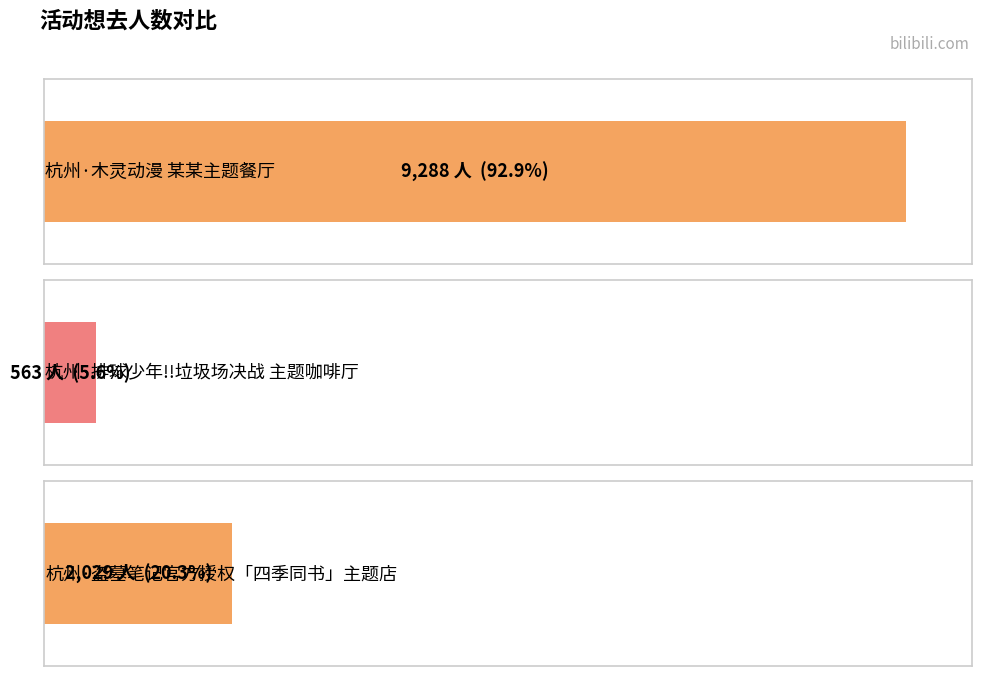

Between 杭州·盗墓笔记官方授权「四季同书」主题店 and 杭州·木灵动漫 某某主题餐厅, which is larger?

杭州·木灵动漫 某某主题餐厅